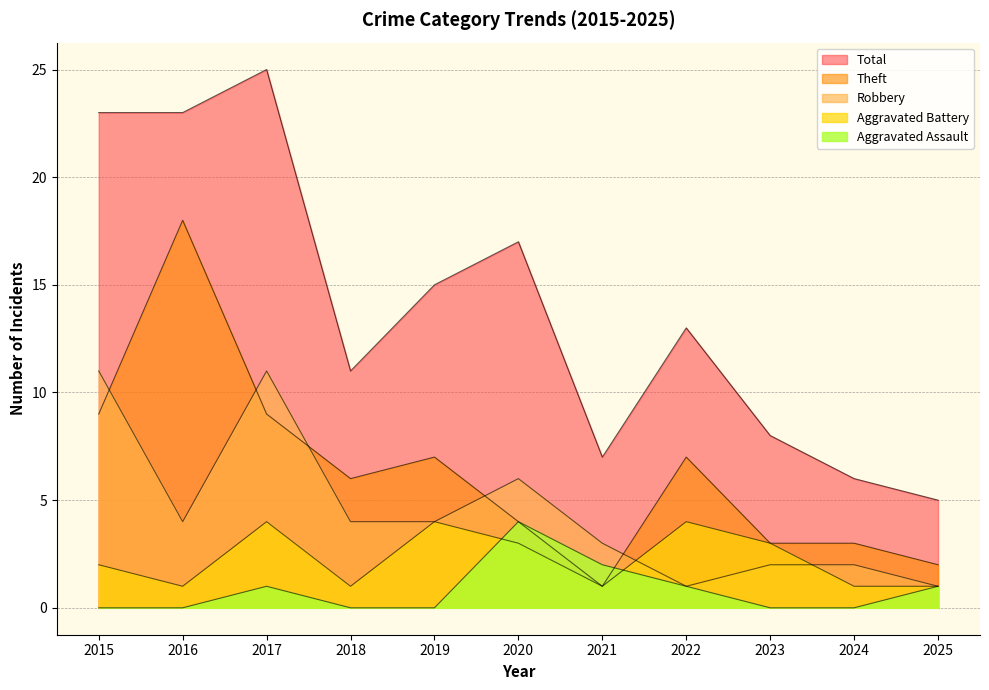

At which label does Aggravated Assault reach its peak?

2020